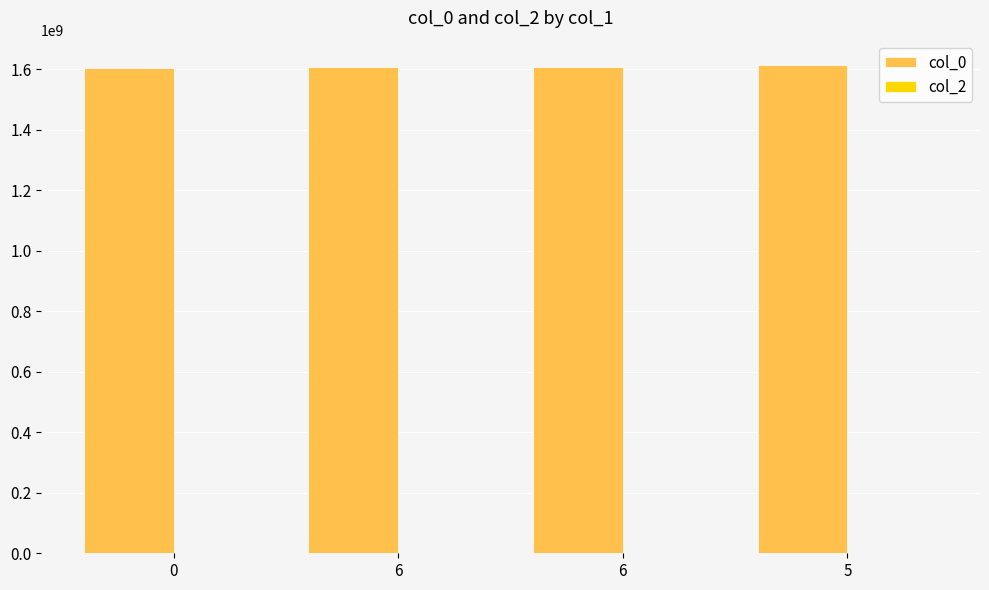

What is the total value across all series at 6?

1607429637